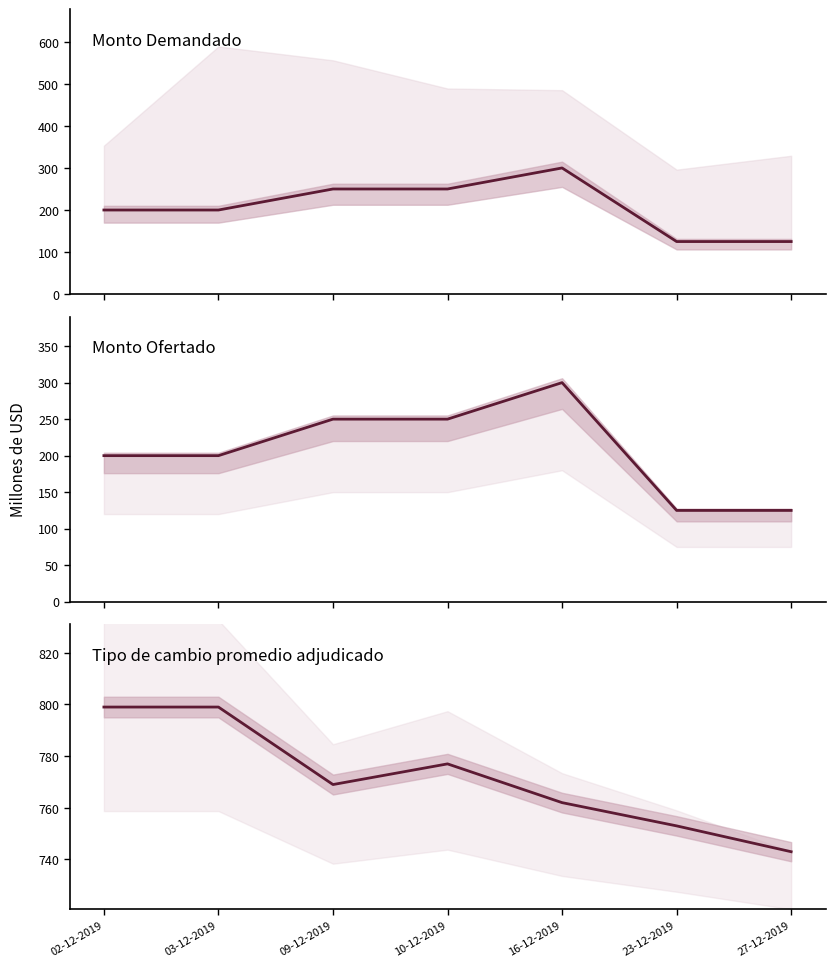

True or false: Tipo de cambio promedio adjudicado has a value of 762 at 16-12-2019.

True